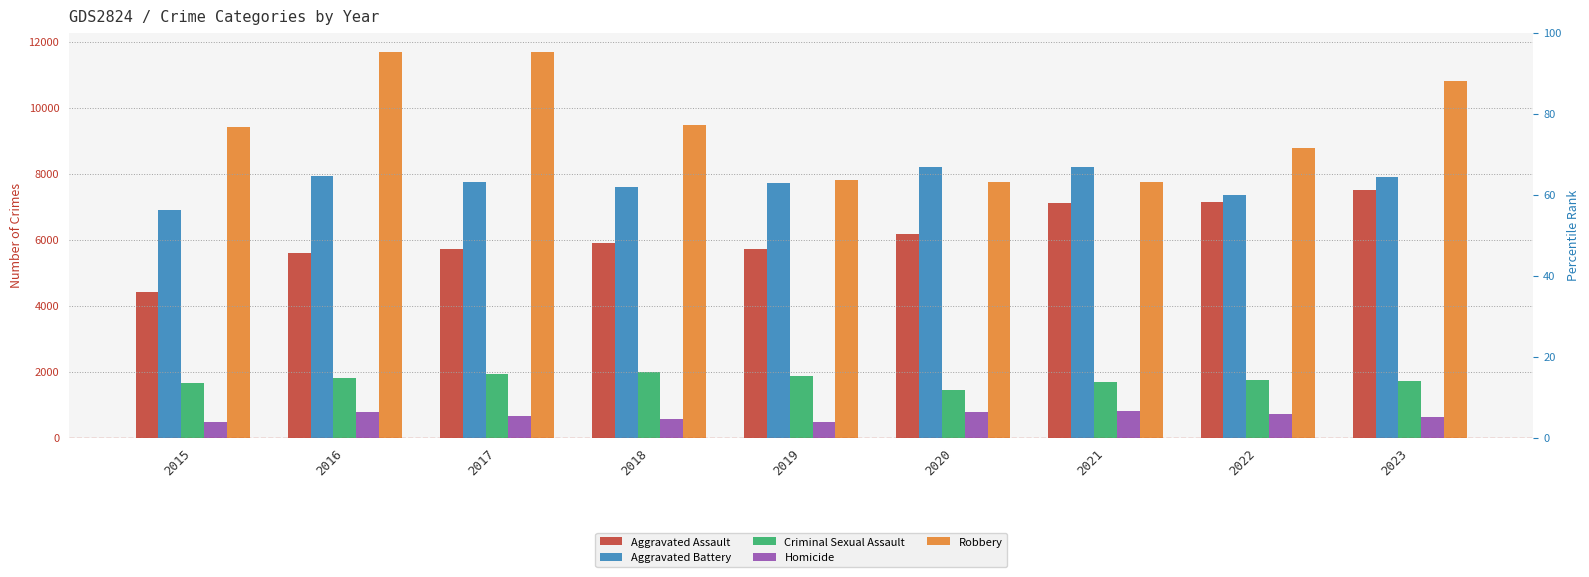

What is the value of the Robbery bar at the 3rd from the left?

11677